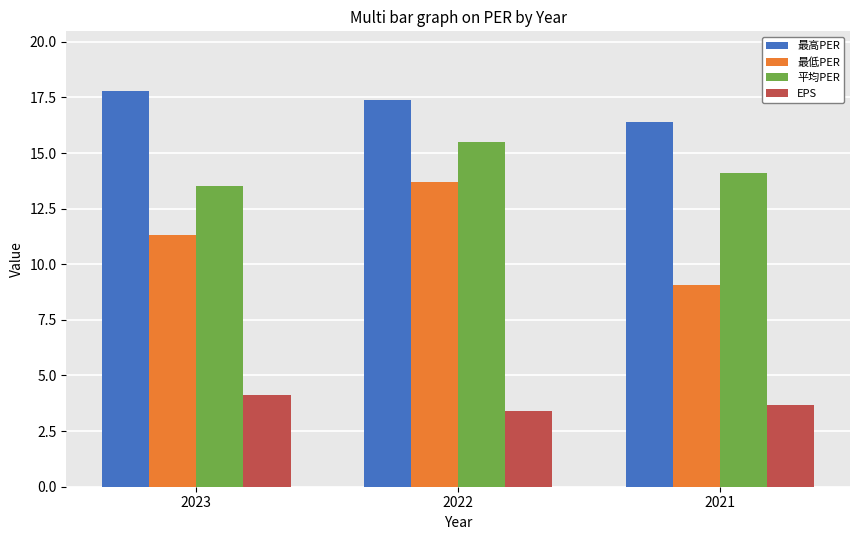

Reading right to left, what are all the values shown in this chart?

最高PER: 2021=16.4	2022=17.4	2023=17.8
最低PER: 2021=9.1	2022=13.7	2023=11.3
平均PER: 2021=14.1	2022=15.5	2023=13.5
EPS: 2021=3.7	2022=3.4	2023=4.1